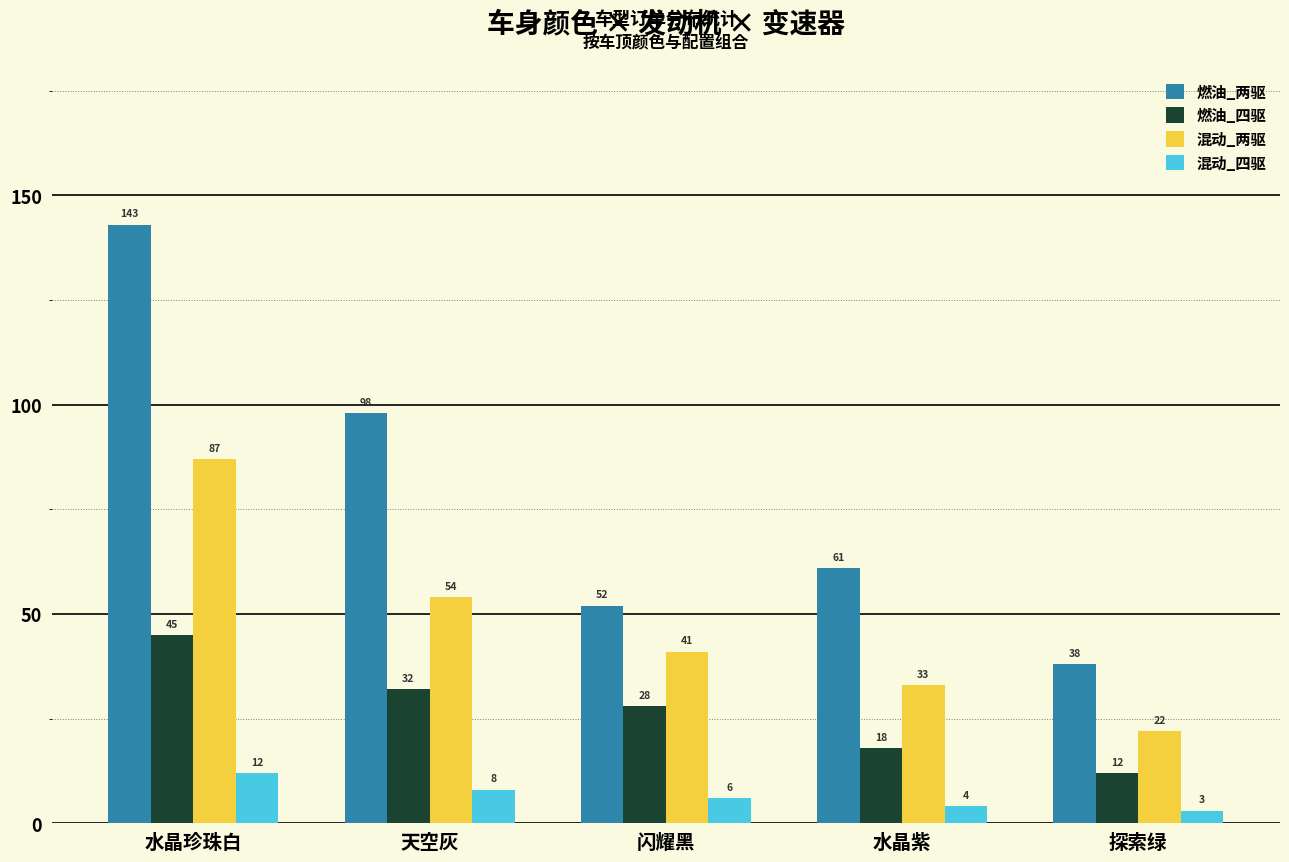

What is the spread (max minus min) of values at 水晶紫?

57